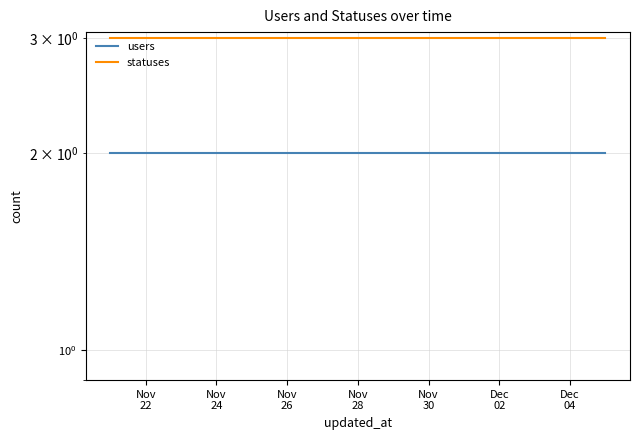

At which label does statuses reach its peak?

Nov
22